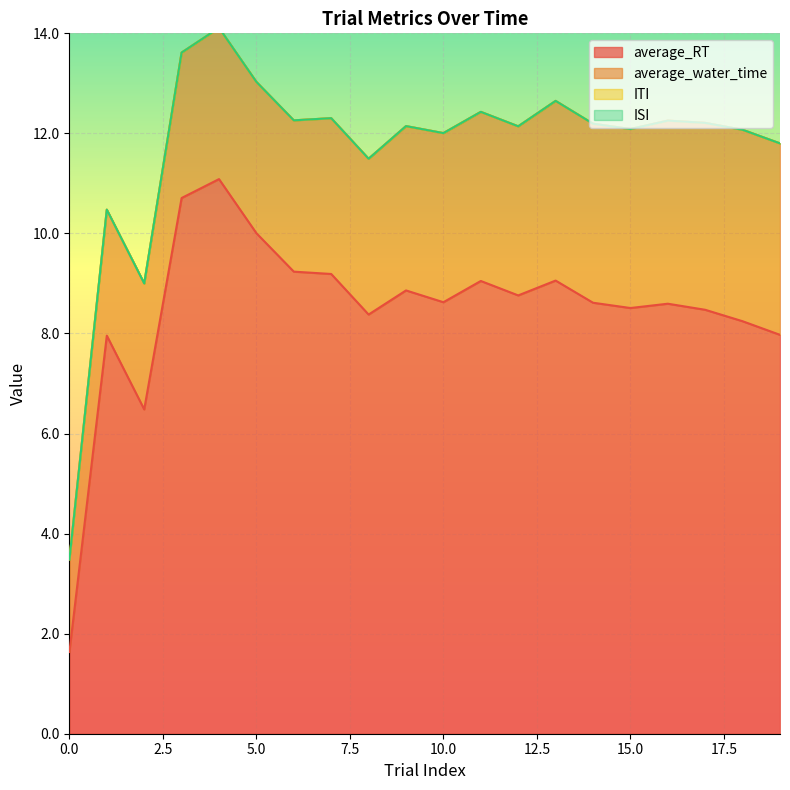

True or false: average_RT and average_water_time cross at least once.

True